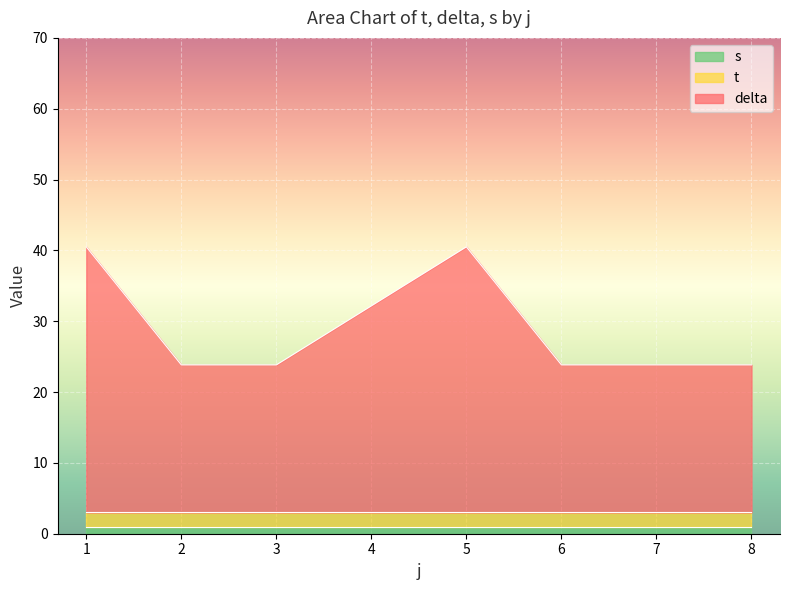

Rank the series by their maximum value, from highest to lowest.

delta, t, s